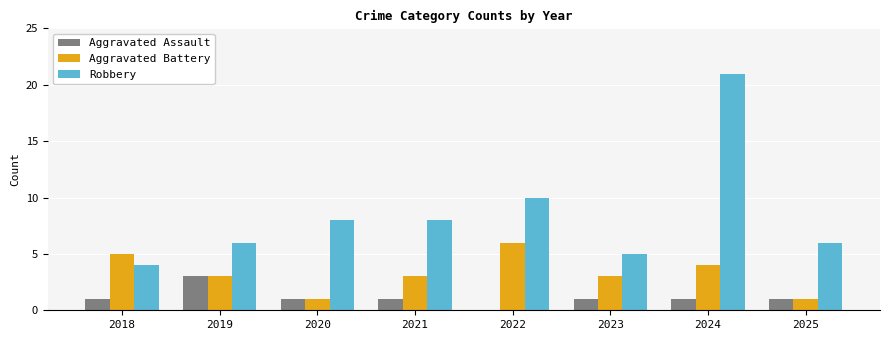

True or false: Aggravated Battery has a value of 4 at 2024.

True